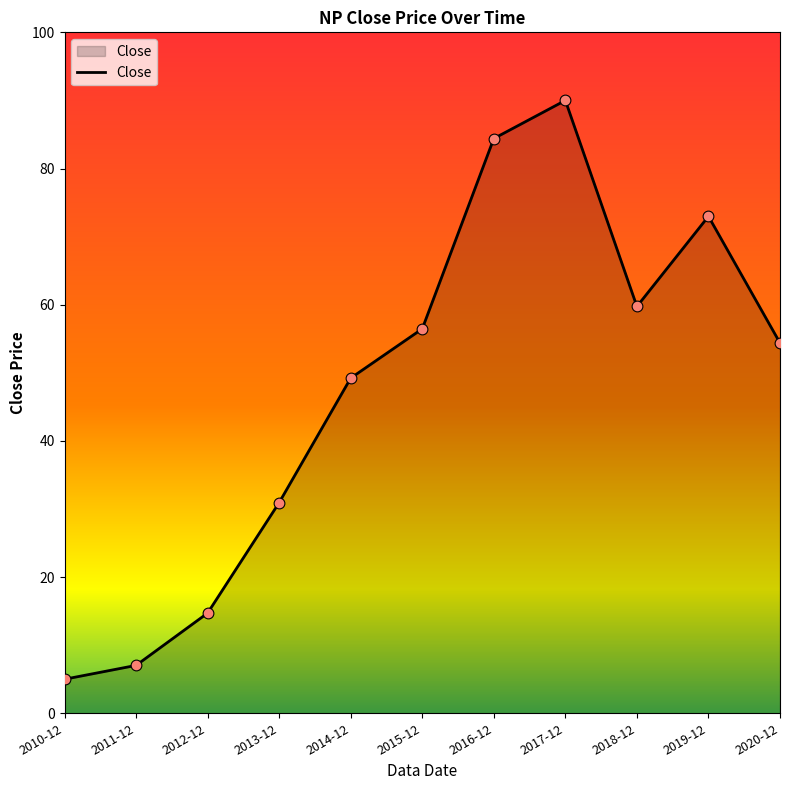

Which has a higher value, 2014-12 or 2010-12?

2014-12